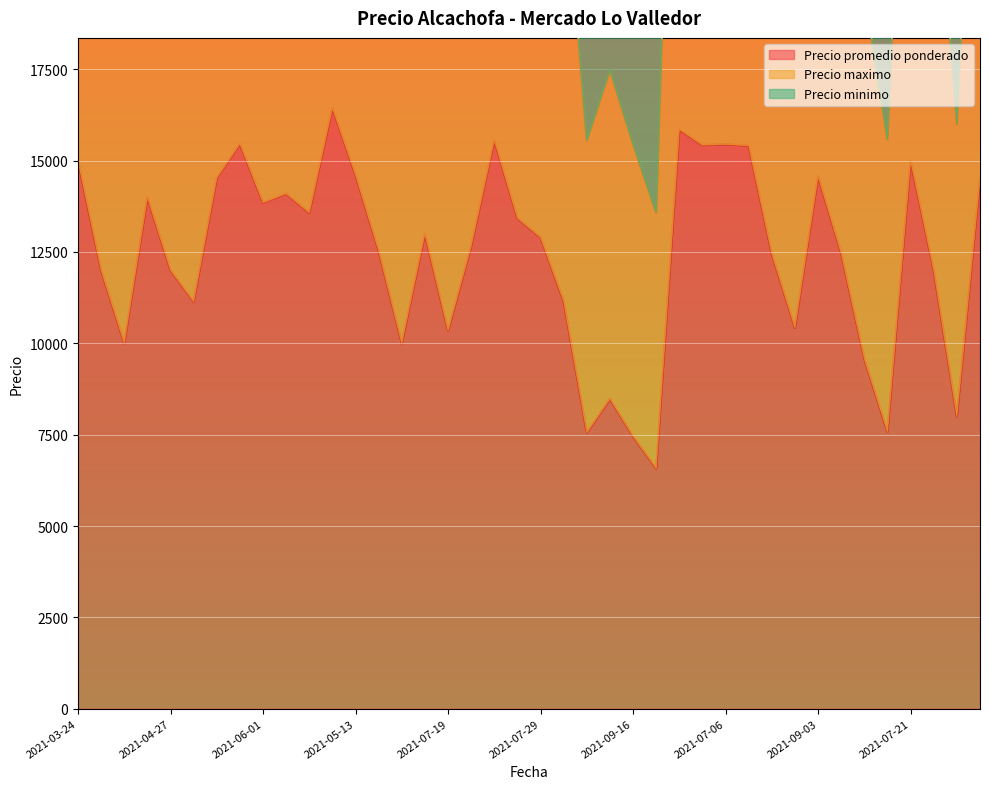

What are all the series names shown in the legend?

Precio promedio ponderado, Precio maximo, Precio minimo